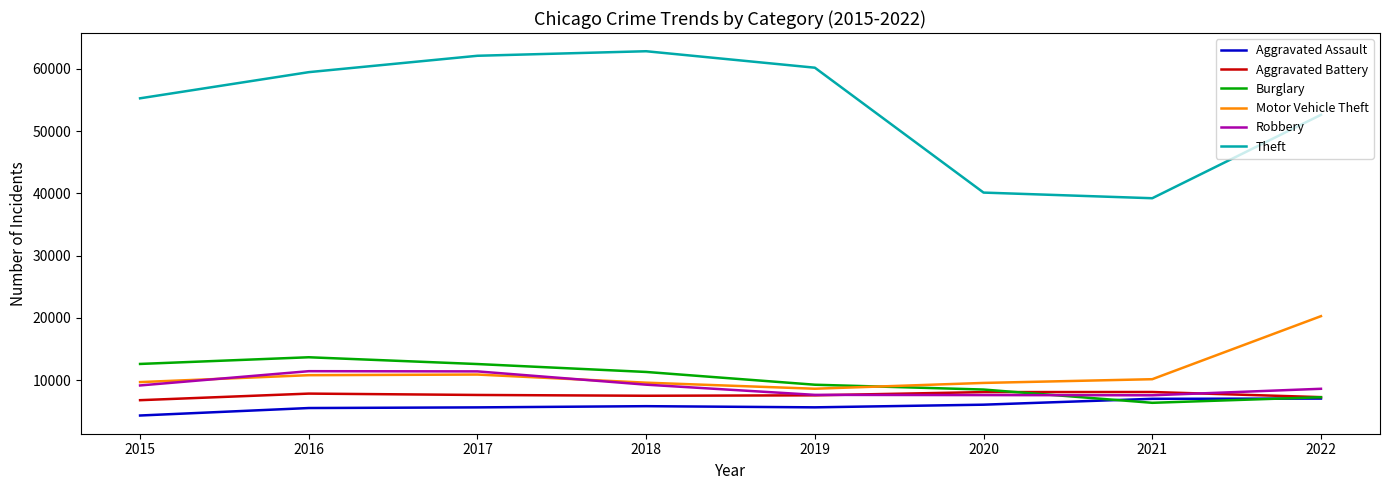

What is the difference between the maximum and minimum values in the Aggravated Assault series?

2721